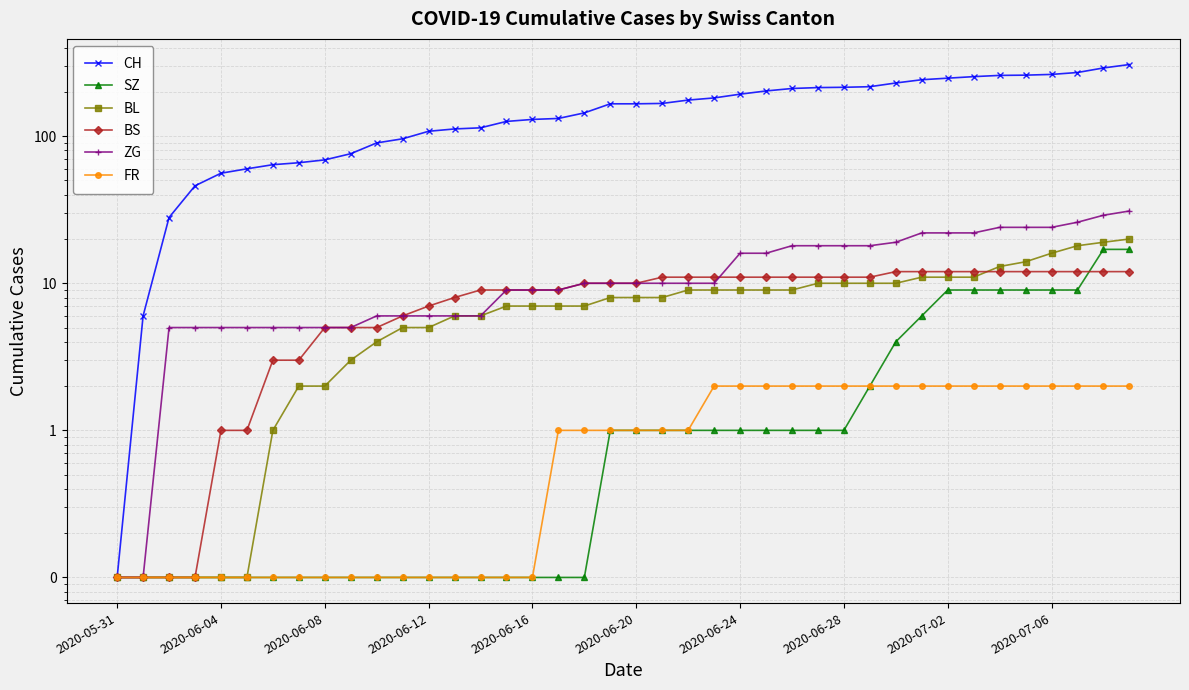

True or false: BL and FR intersect in this chart.

False